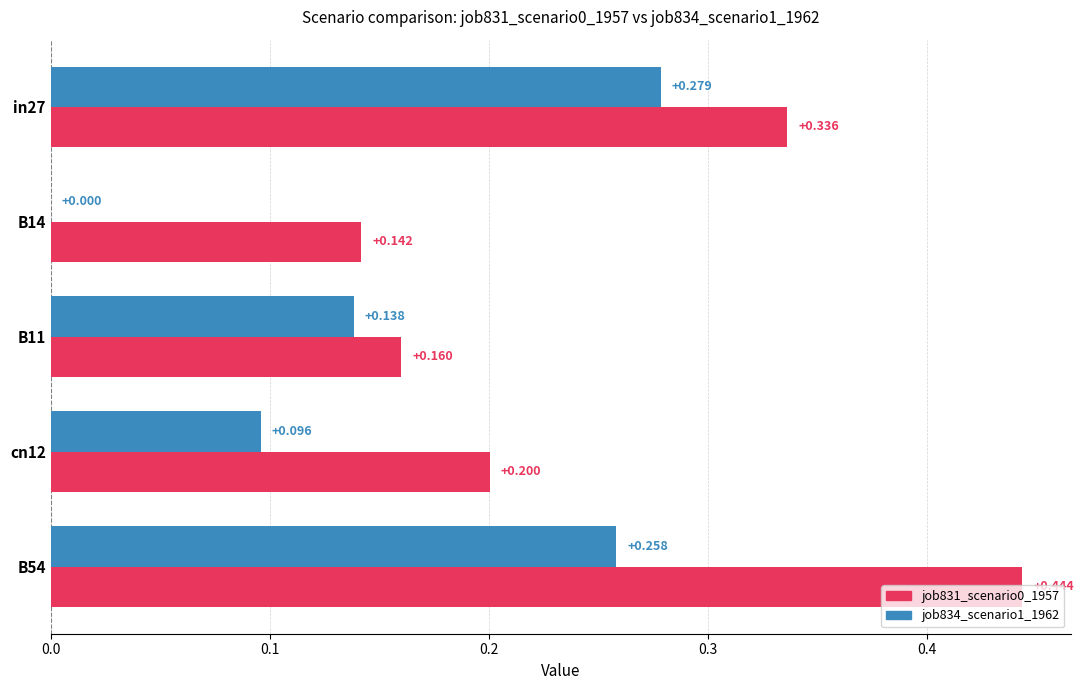

Is the value of job831_scenario0_1957 at B11 greater than the value of job834_scenario1_1962 at in27?

No